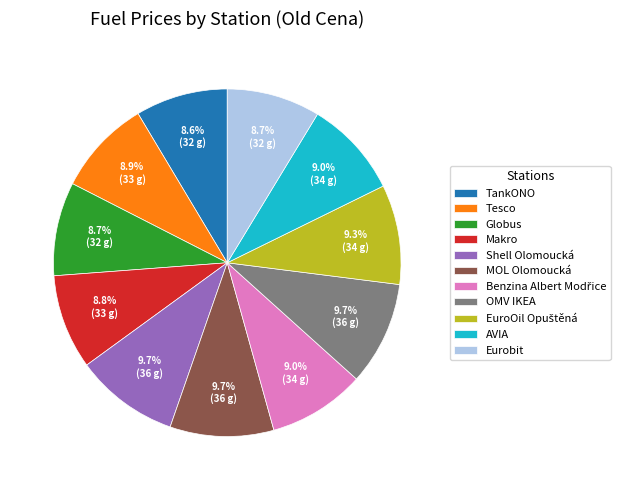

Combined, what portion of the pie is Tesco and TankONO?

17.5%